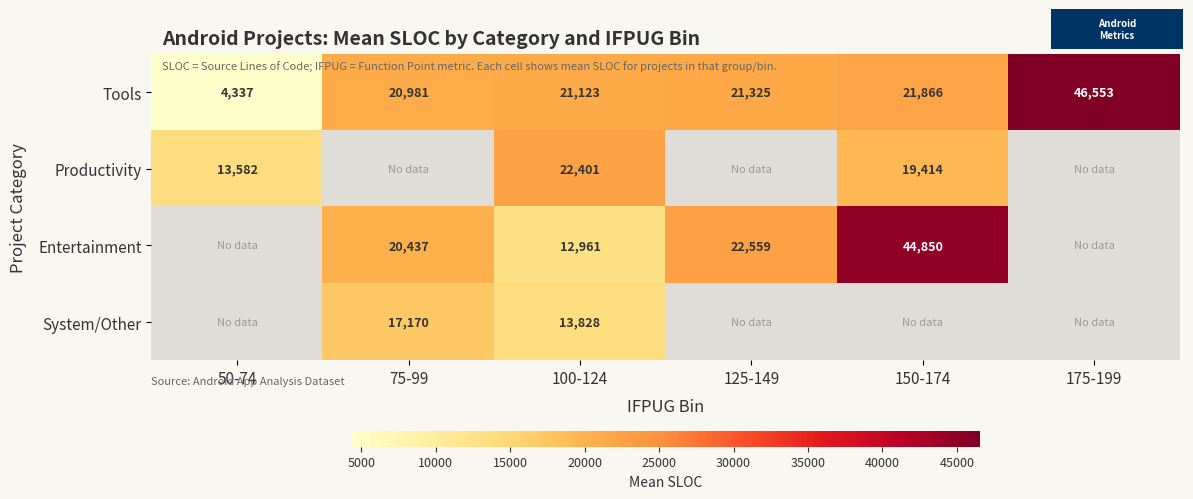

At how many categories does at least one series exceed 7644?

6